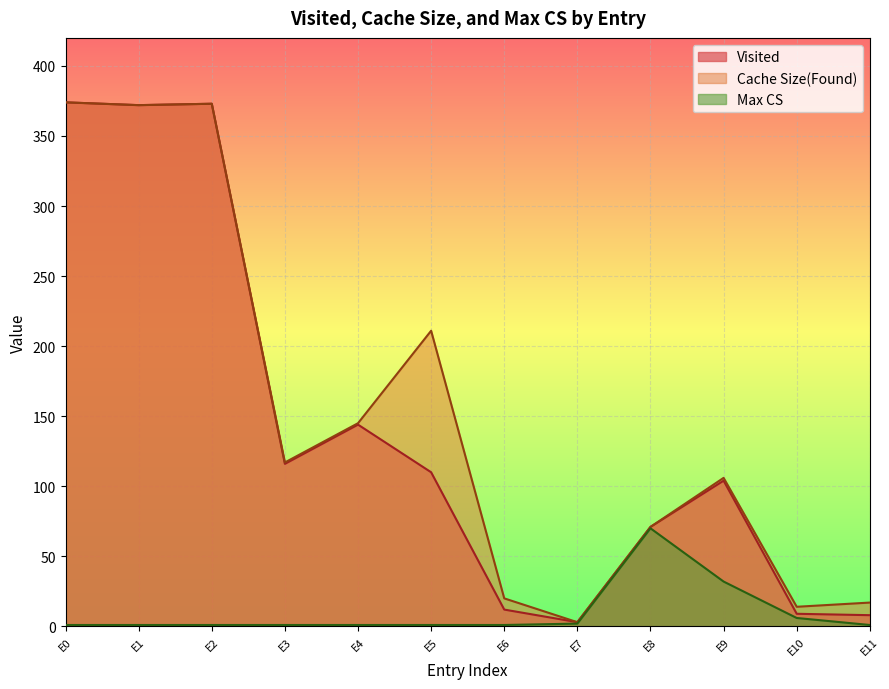

Which series has the widest spread of values?

Visited